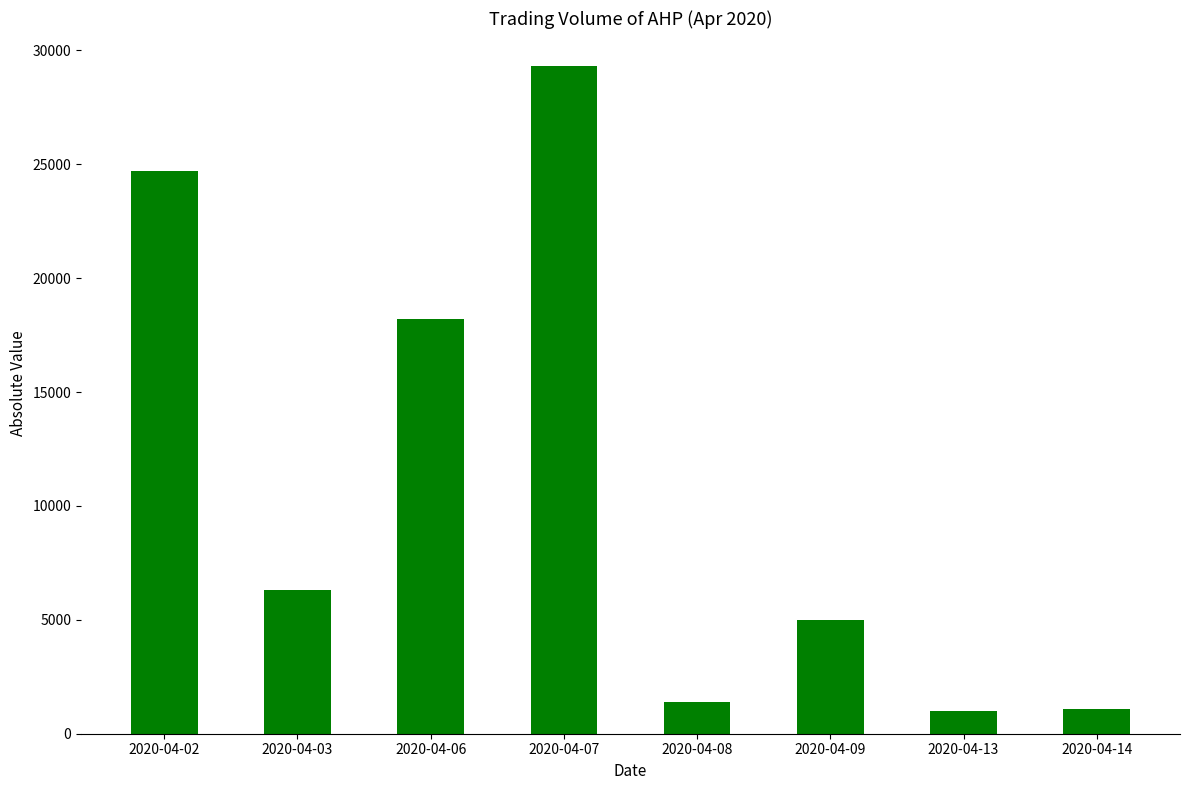

What is the value of the 3rd bar from the left?

18200